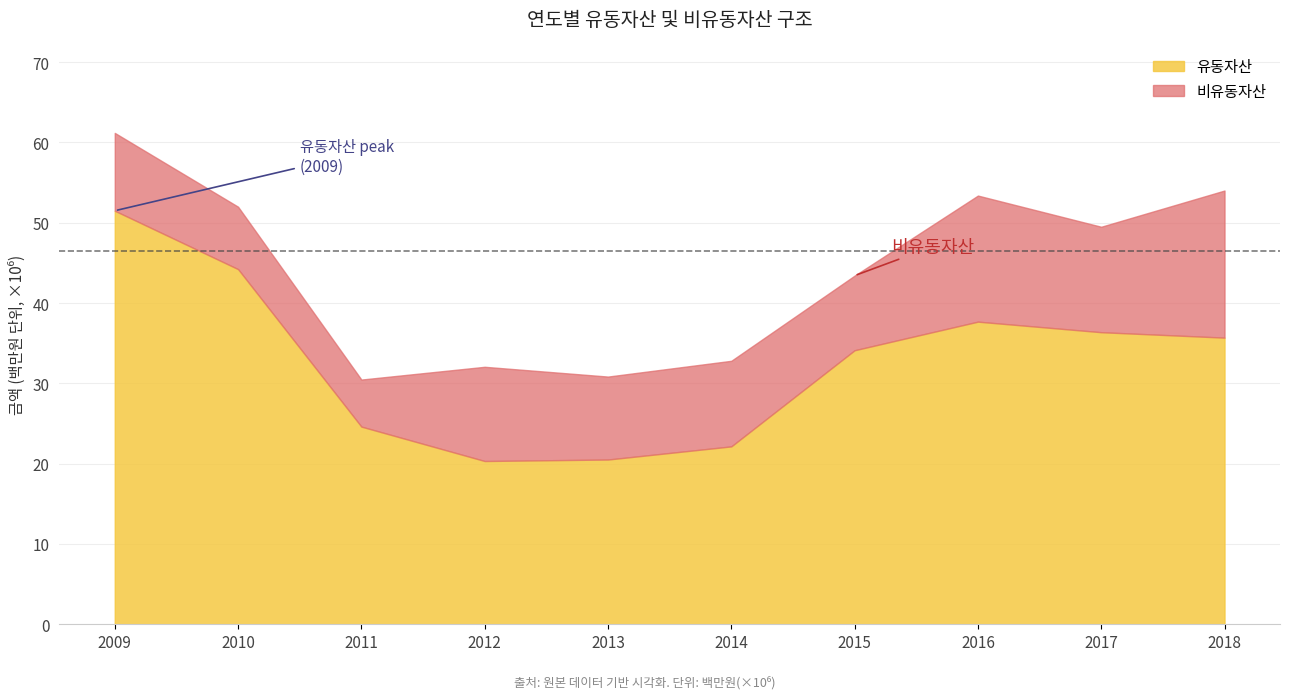

What is the total value across all series at 2016?

53.4